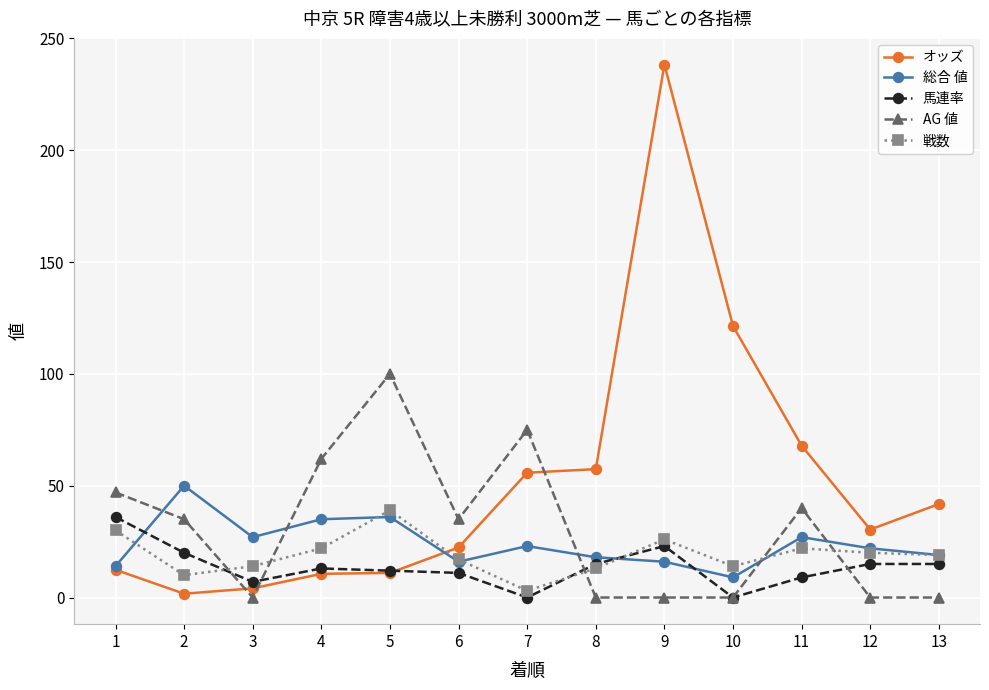

Which series has the largest total across all categories?

オッズ